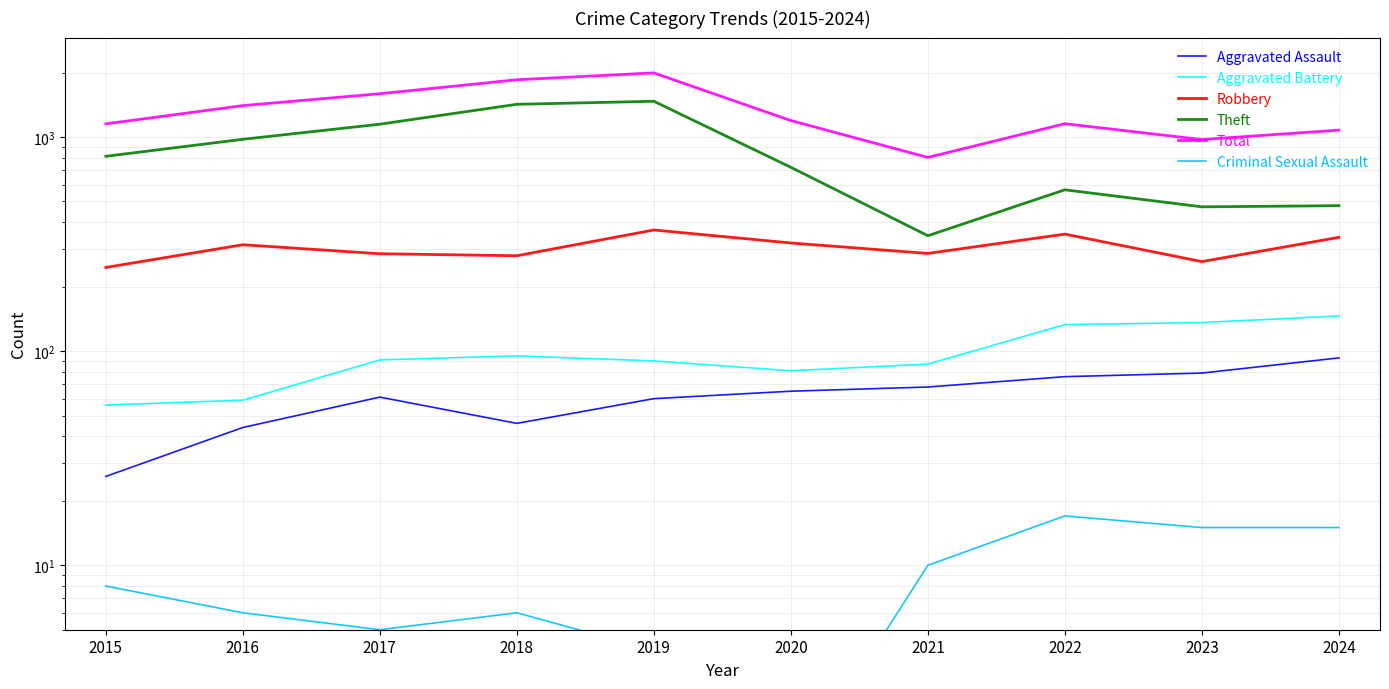

True or false: Aggravated Assault and Theft cross at least once.

False